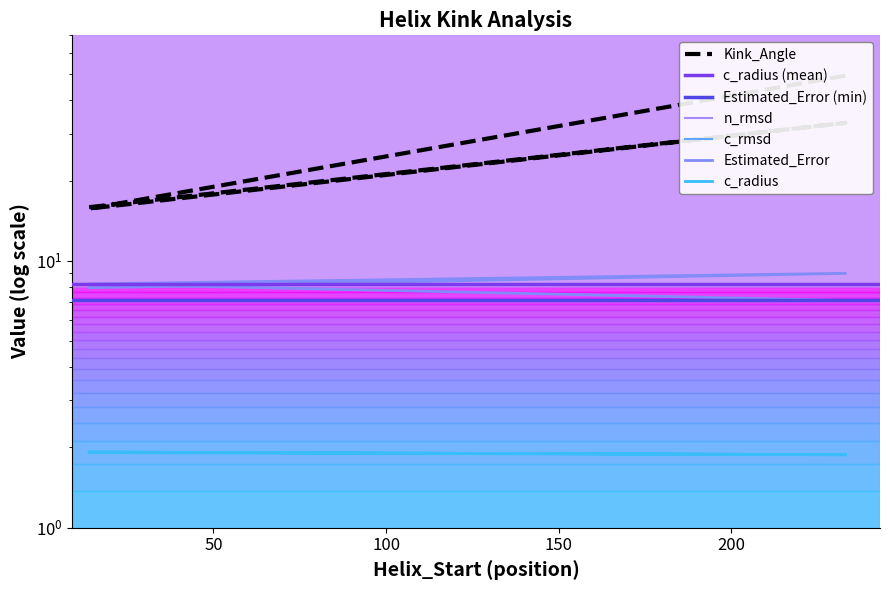

Reading right to left, transcribe all the data shown in this chart.

Kink_Angle: 233=49.5	14=15.7	233=32.9	14=15.9
n_rmsd: 233=0.4	14=0.4	233=0.5	14=0.4
c_radius: 233=1.9	14=1.9	233=1.9	14=1.9
c_rmsd: 233=0.3	14=0.4	233=0.3	14=0.3
Estimated_Error: 233=7.1	14=8.2	233=9.0	14=7.9